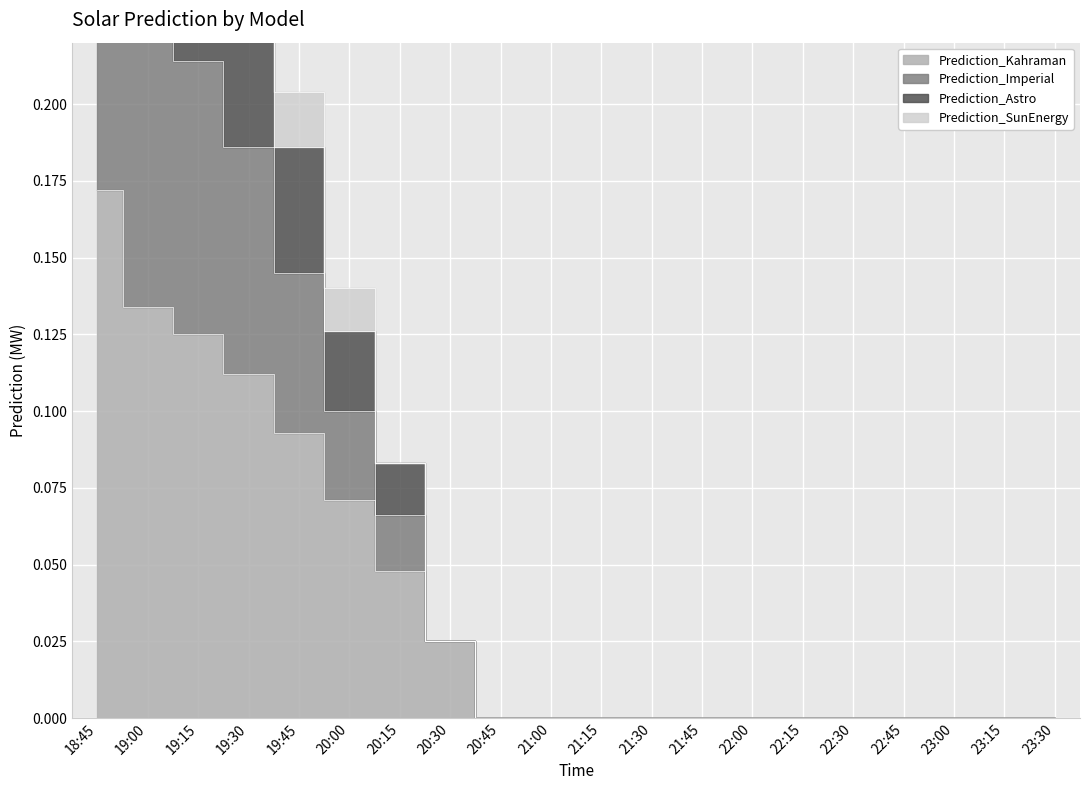

True or false: Prediction_Astro and Prediction_Kahraman intersect in this chart.

False